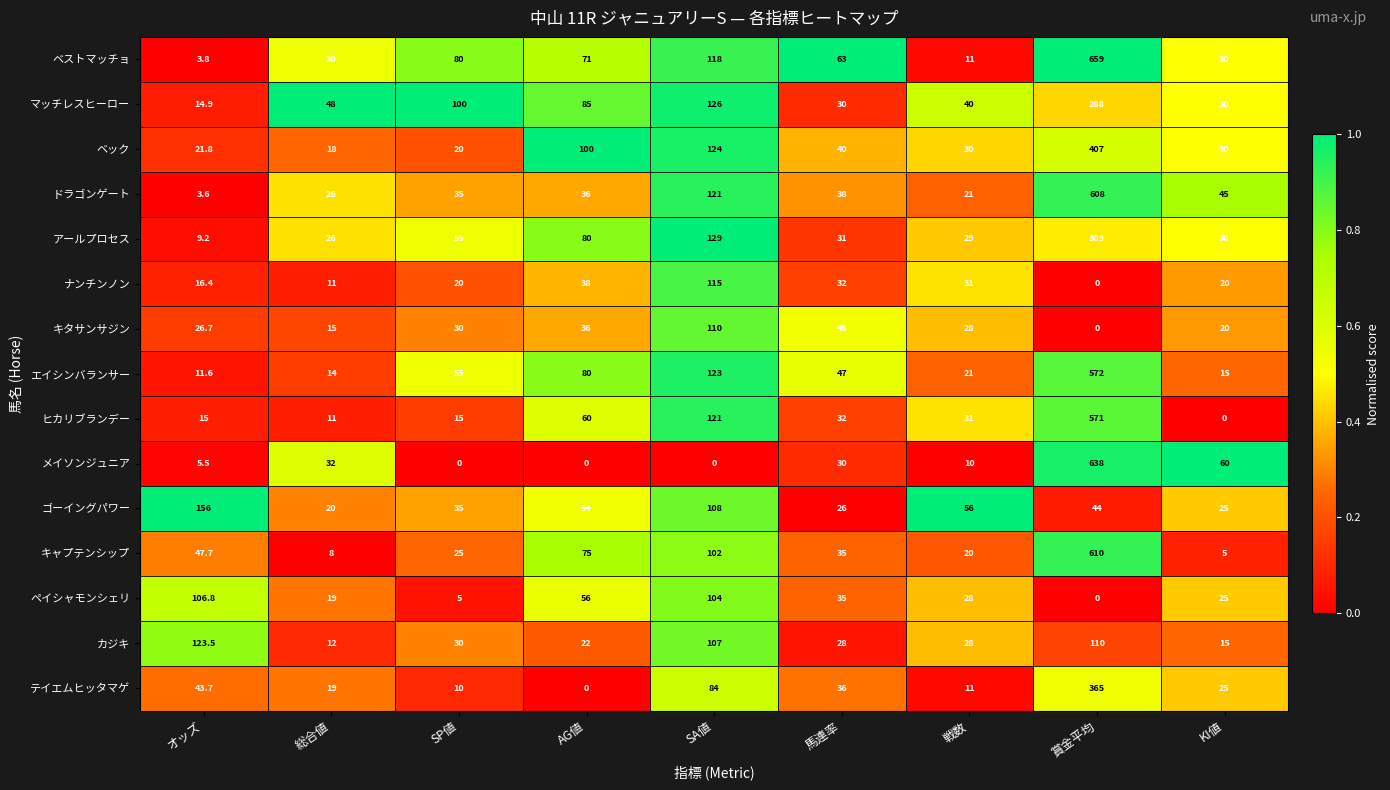

At which label is エイシンバランサー closest to 291?

SA値